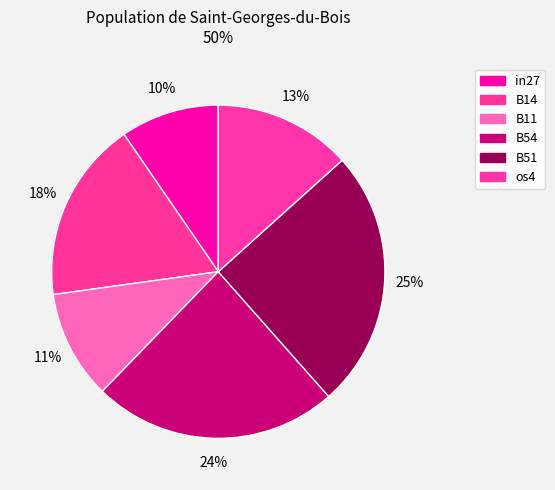

Count the number of slices in the pie.

6